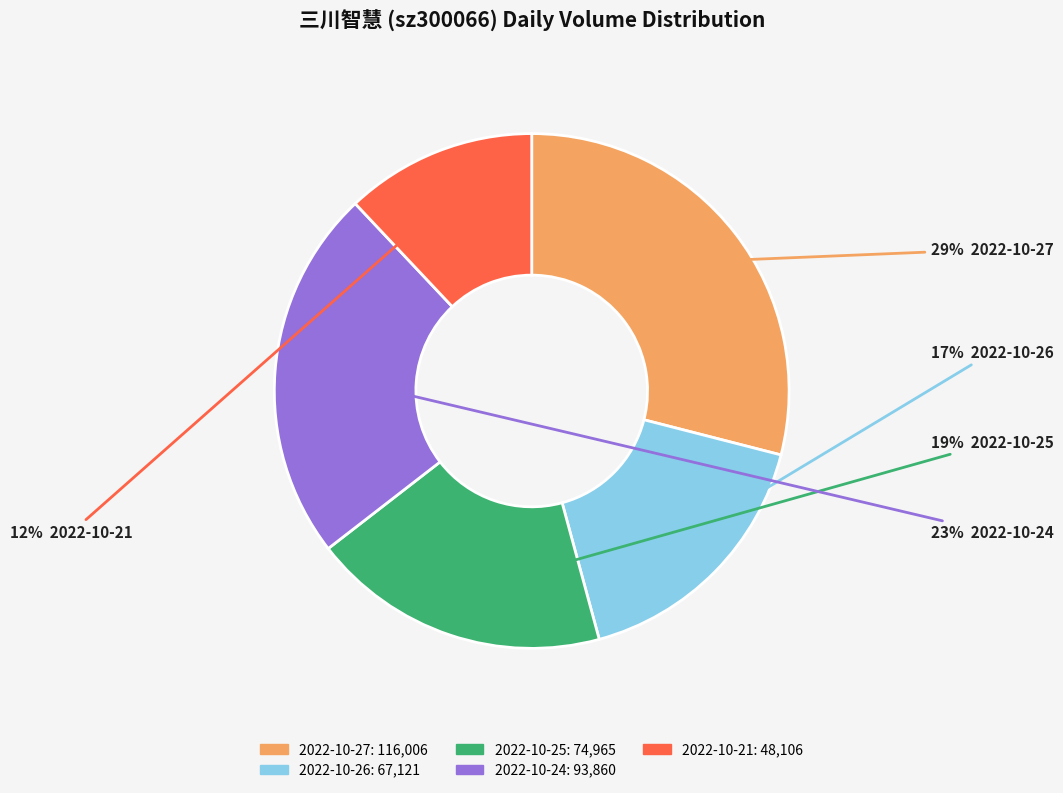

To the nearest percent, what portion does 2022-10-27 represent?

29%